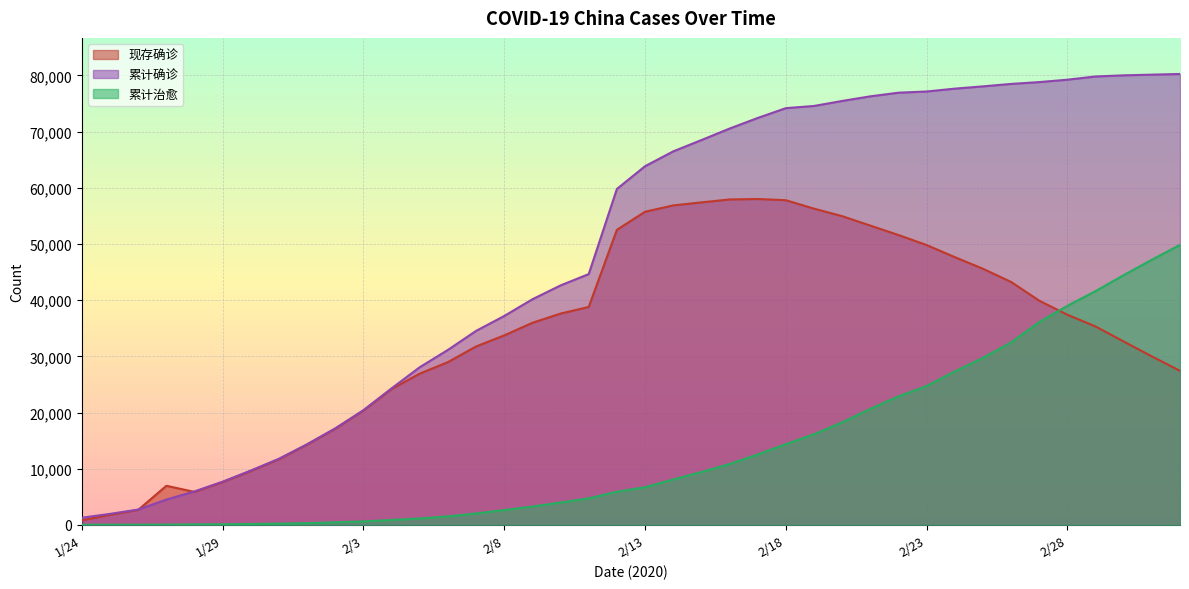

Reading left to right, extract all data points from this chart.

现存确诊: 1/24=830	1/25=1799	1/26=2687	1/27=6973	1/28=5882	1/29=7620	1/30=9603	1/31=11696	2/1=14301	2/2=17124	2/3=20369	2/4=24205	2/5=26940	2/6=28985	2/7=31774	2/8=33738	2/9=35982	2/10=37626	2/11=38800	2/12=52526	2/13=55748	2/14=56873	2/15=57416	2/16=57934	2/17=58016	2/18=57805	2/19=56303	2/20=54965	2/21=53284	2/22=51606	2/23=49824	2/24=47672	2/25=45604	2/26=43258	2/27=39919	2/28=37414	2/29=35329	3/1=32652	3/2=30004	3/3=27433
累计确诊: 1/24=1287	1/25=1975	1/26=2744	1/27=4515	1/28=5974	1/29=7711	1/30=9692	1/31=11791	2/1=14380	2/2=17205	2/3=20438	2/4=24324	2/5=28081	2/6=31161	2/7=34546	2/8=37198	2/9=40171	2/10=42638	2/11=44653	2/12=59804	2/13=63851	2/14=66492	2/15=68500	2/16=70548	2/17=72436	2/18=74185	2/19=74576	2/20=75465	2/21=76288	2/22=76936	2/23=77150	2/24=77658	2/25=78064	2/26=78497	2/27=78824	2/28=79251	2/29=79824	3/1=80026	3/2=80151	3/3=80270
累计治愈: 1/24=38	1/25=49	1/26=51	1/27=60	1/28=103	1/29=124	1/30=171	1/31=243	2/1=328	2/2=475	2/3=632	2/4=892	2/5=1153	2/6=1540	2/7=2050	2/8=2649	2/9=3281	2/10=3996	2/11=4740	2/12=5911	2/13=6723	2/14=8096	2/15=9419	2/16=10844	2/17=12552	2/18=14376	2/19=16155	2/20=18264	2/21=20659	2/22=22888	2/23=24734	2/24=27323	2/25=29745	2/26=32495	2/27=36117	2/28=39002	2/29=41625	3/1=44462	3/2=47204	3/3=49856